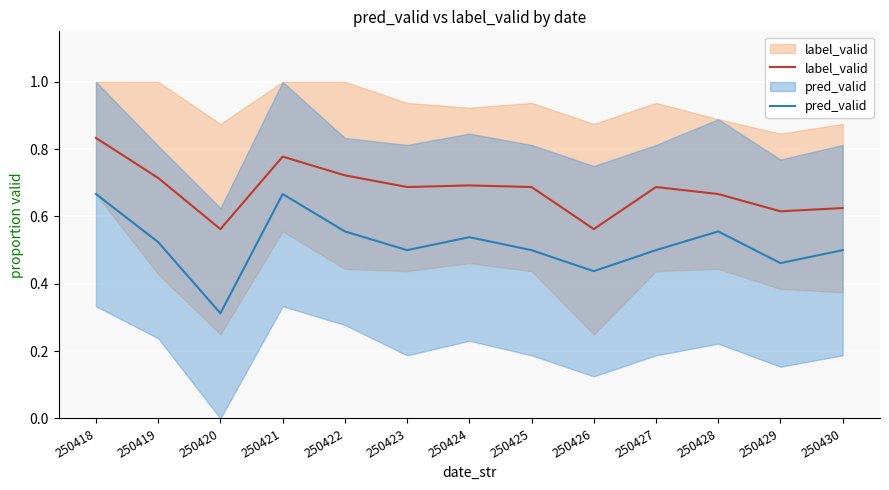

What is the maximum value shown in the chart?

0.8